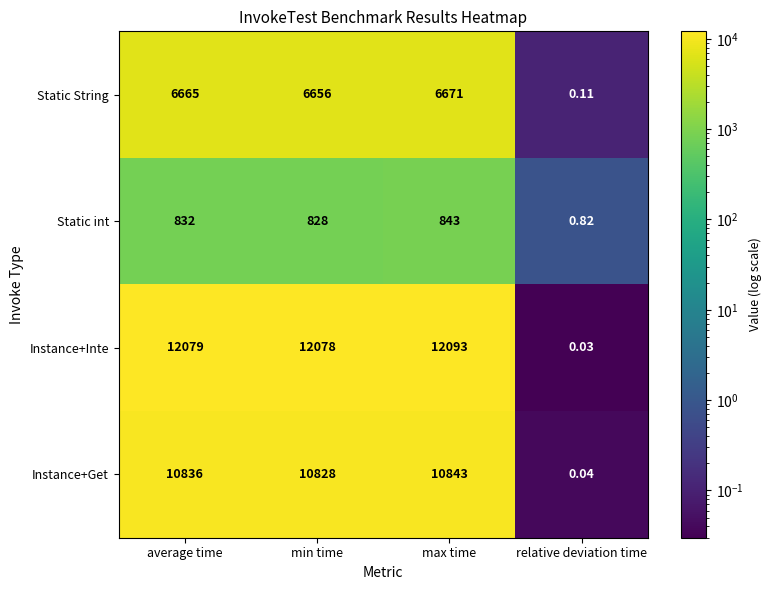

Which series has the largest range (max minus min)?

Instance+Inte